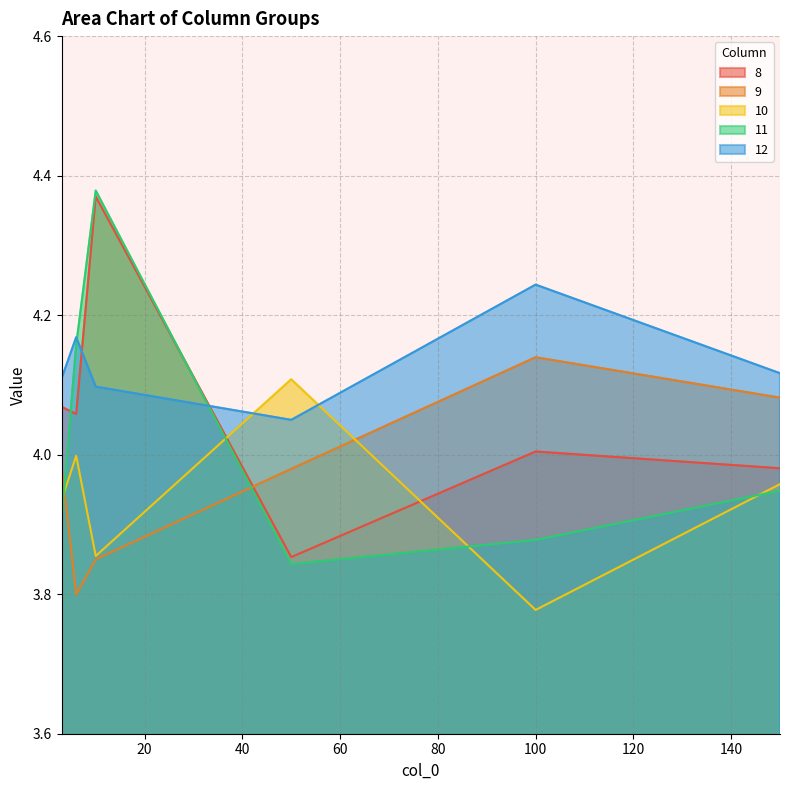

Which has a higher value, 10 or 50?

10